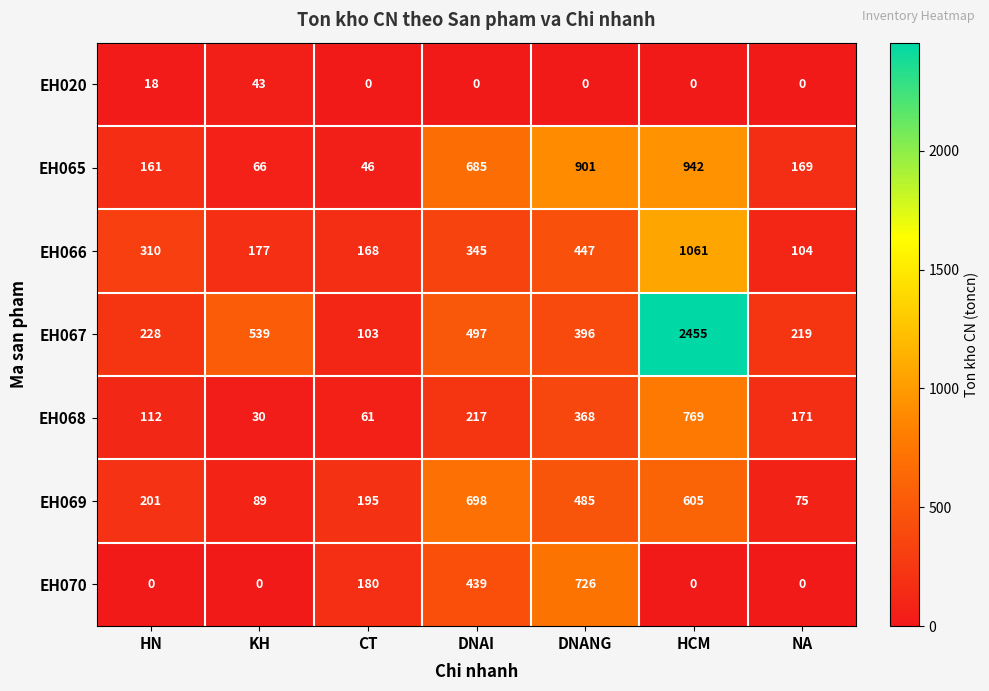

Which series has the widest spread of values?

EH067